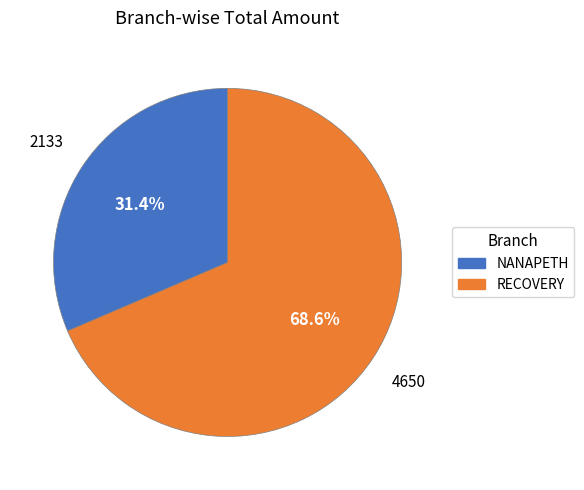

To the nearest percent, what is the average slice percentage?

50%